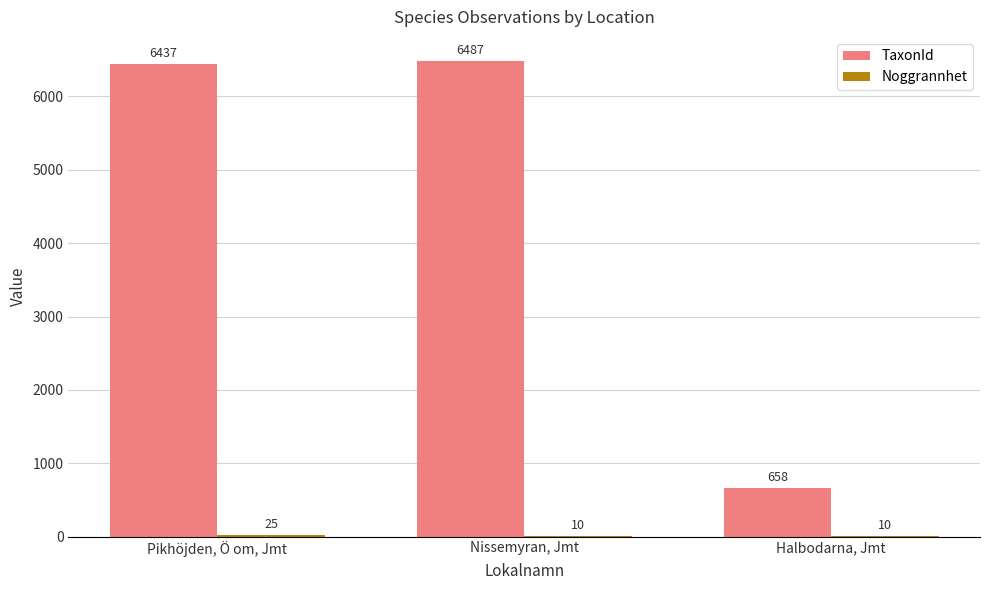

At which category is the sum across all series the highest?

Nissemyran, Jmt